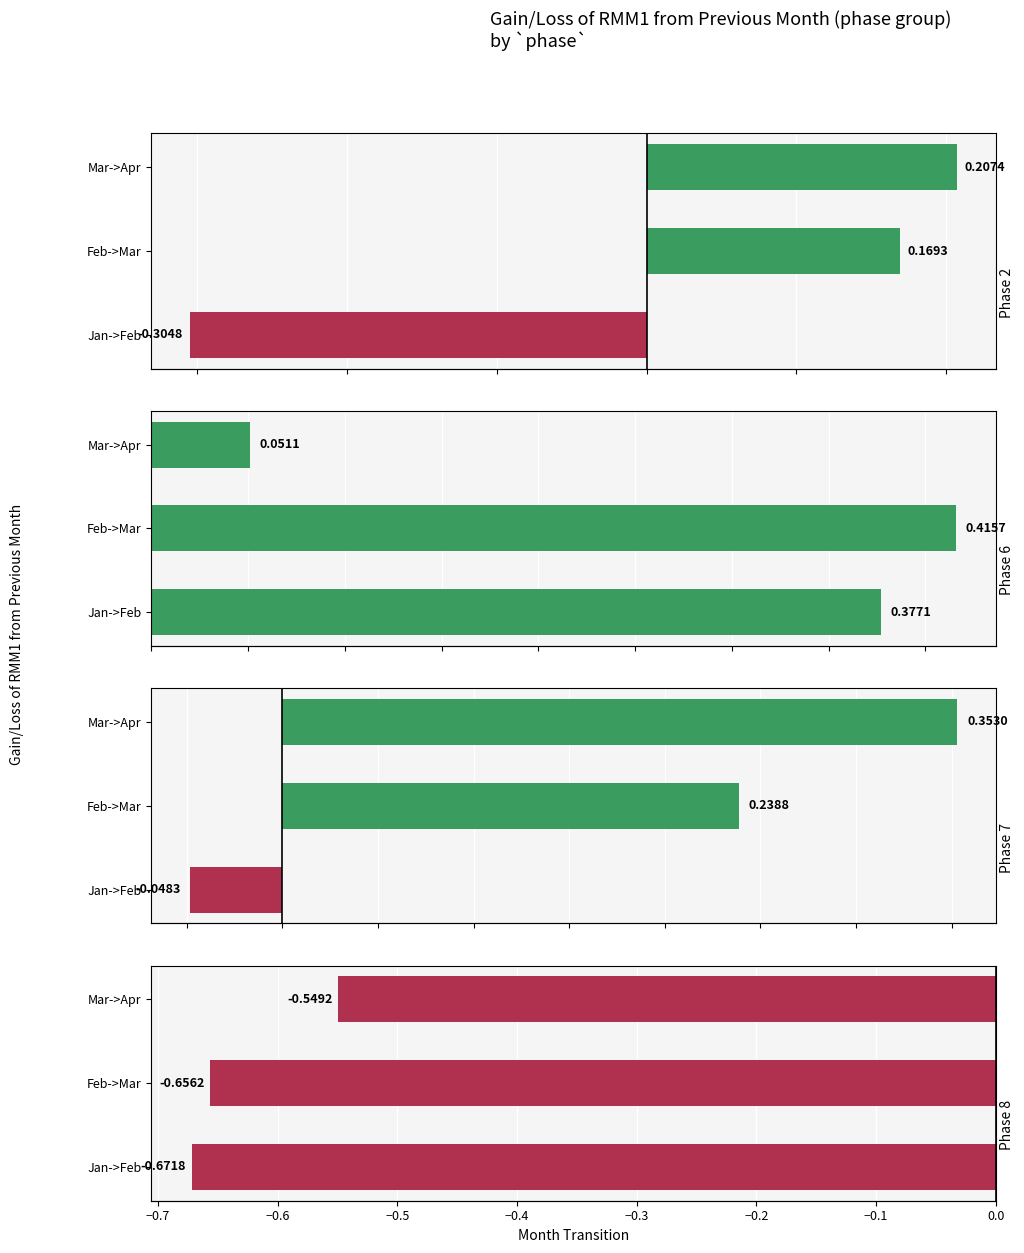

Between Feb->Mar and Mar->Apr, which series saw the biggest shift?

Phase 6